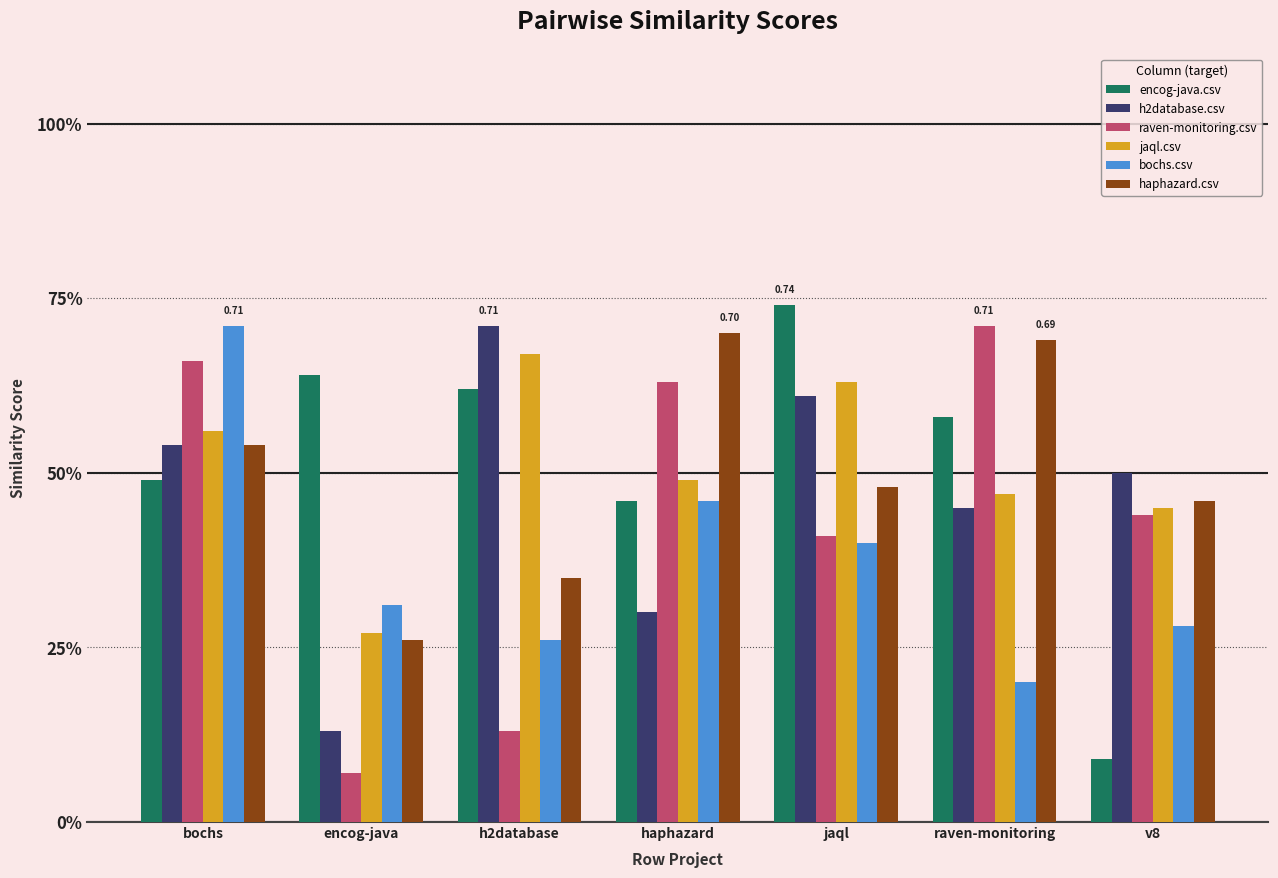

What is the label of the 2nd bar from the left?

encog-java